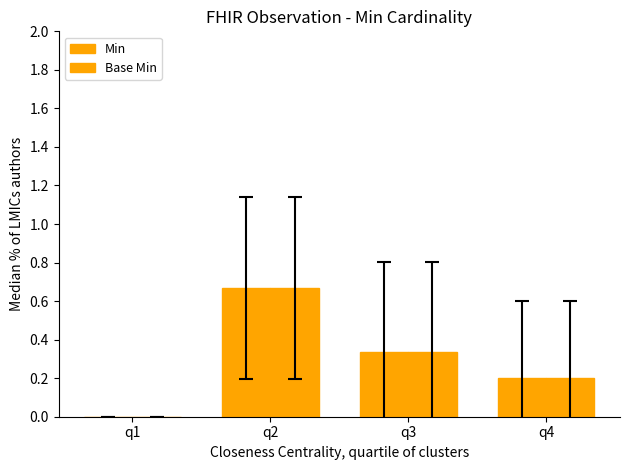

What is the value of the Min bar at the 4th from the left?

0.2